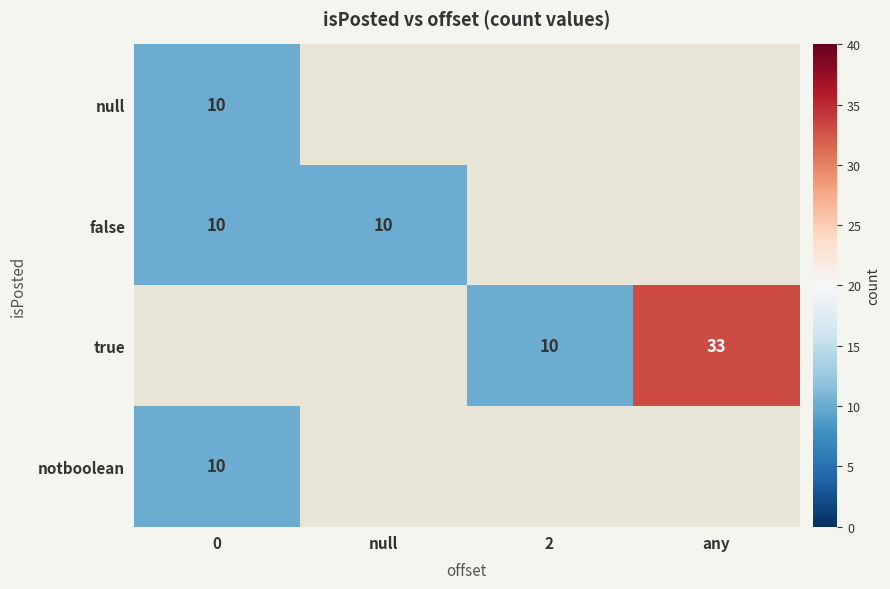

What is the minimum value shown in the chart?

10.0